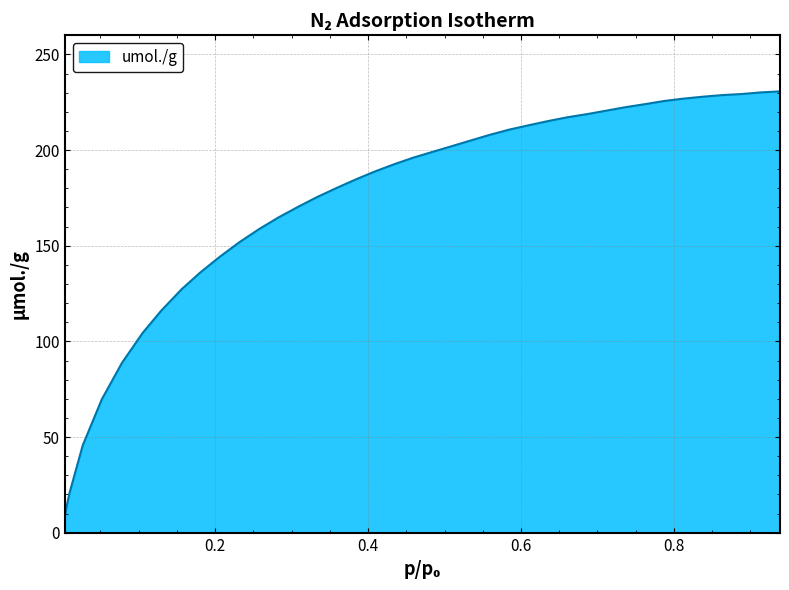

What is the greatest value displayed?

230.7